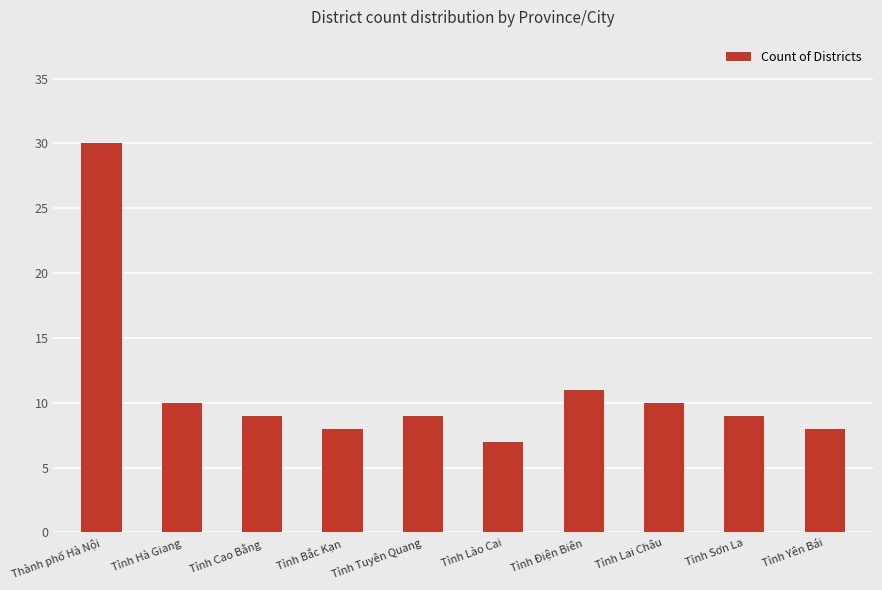

What is the value of the 2nd bar from the left?

10